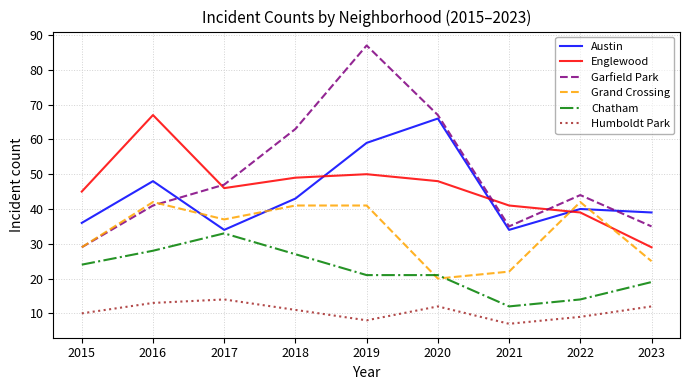

How many times do Chatham and Grand Crossing cross each other?

2